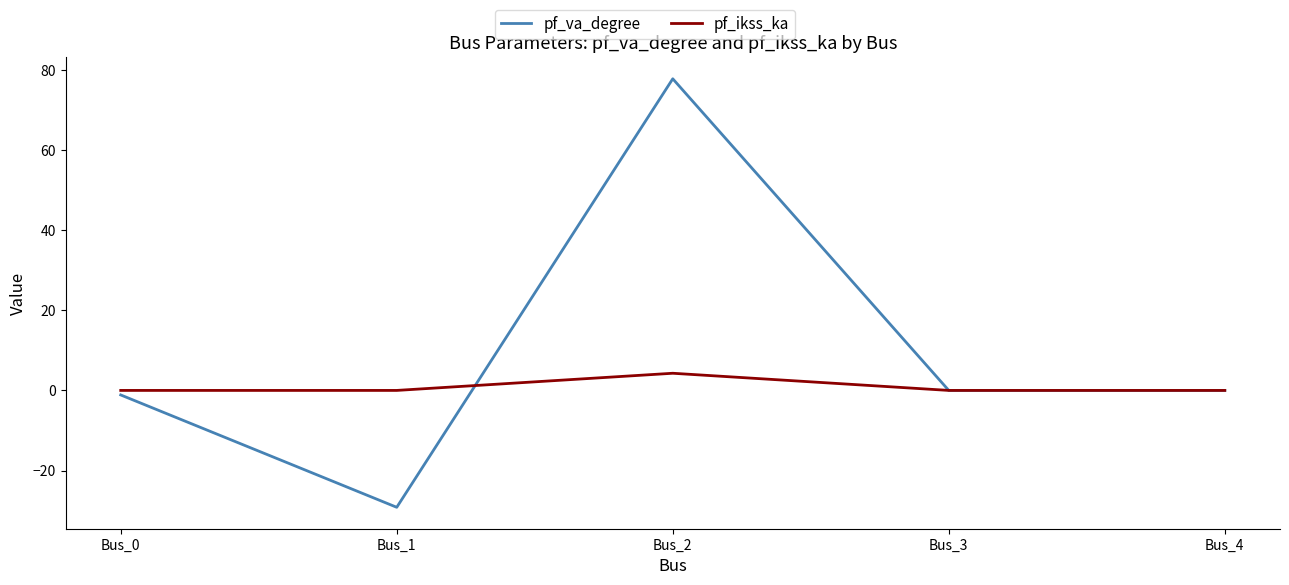

List the series in order of their peak value, lowest first.

pf_ikss_ka, pf_va_degree